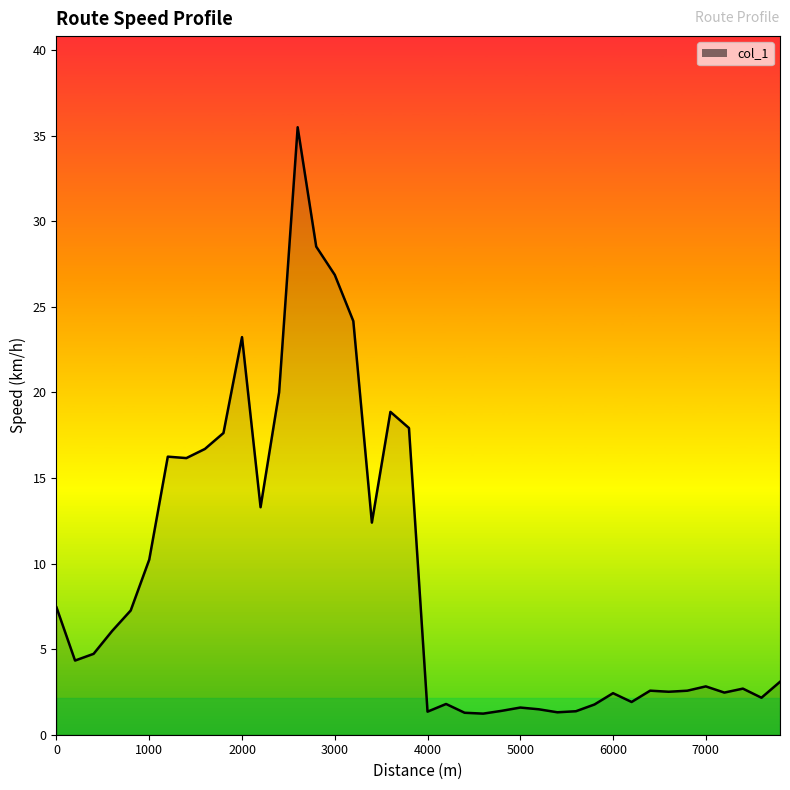

What is the minimum value shown in the chart?

1.2